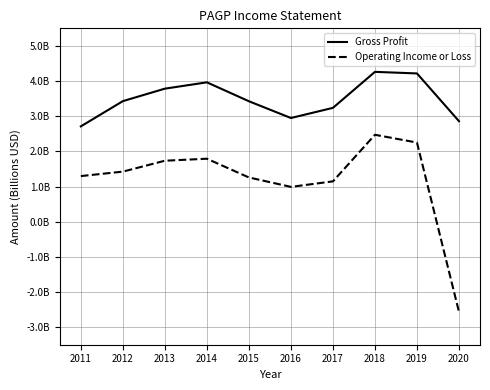

What are all the series names shown in the legend?

Gross Profit, Operating Income or Loss